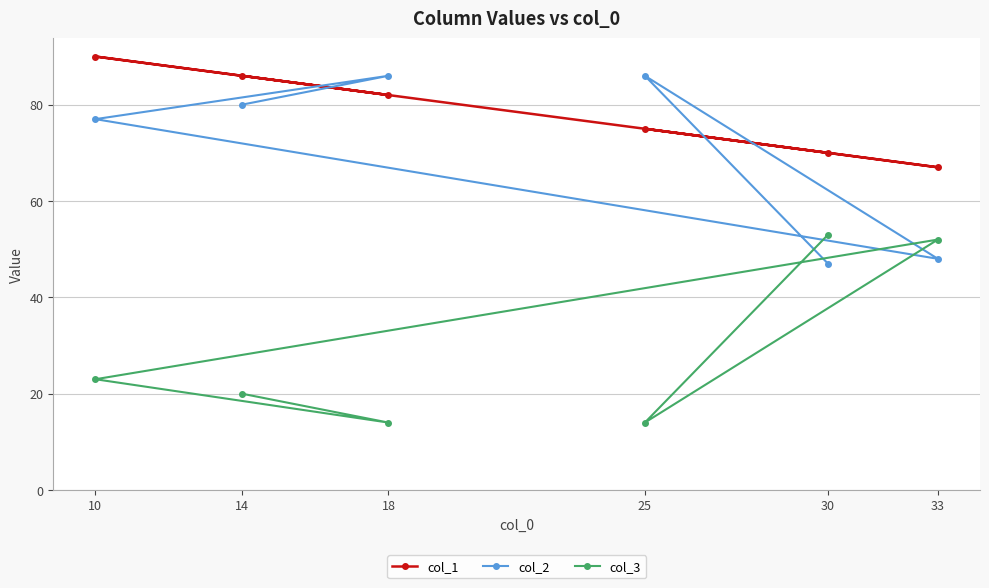

What is the value of the col_3 point at the 6th from the left?

52